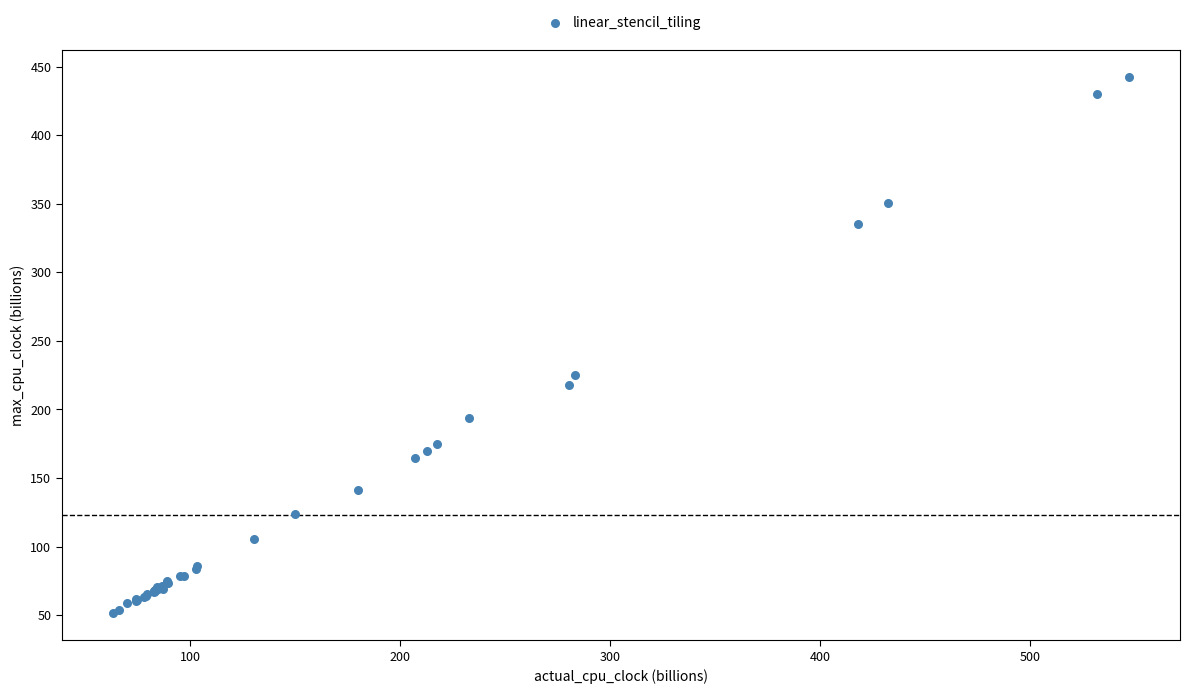

What Y value in the scatter plot is closest to 246?

225.5